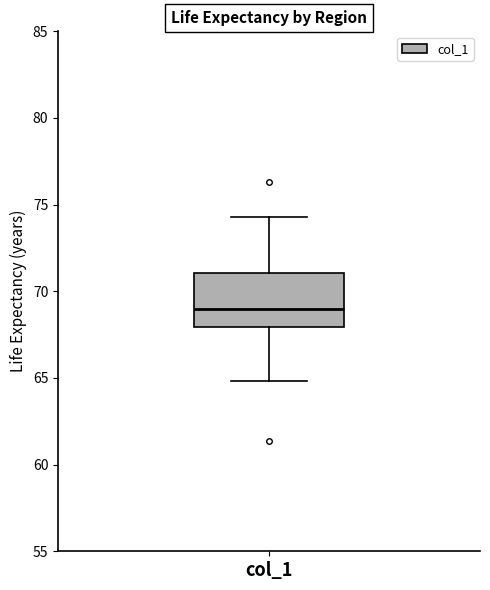

Where does the median line of the box for col_1 sit on the y-axis? The values are not printed on the chart, so give them approximately, as read against the axis.

69.0